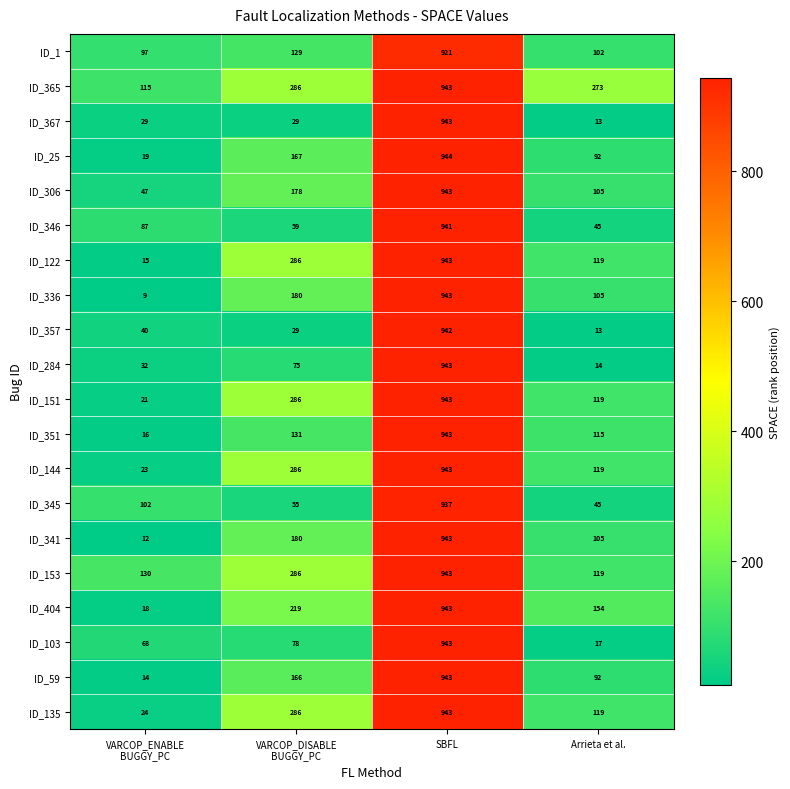

Which series has the largest range (max minus min)?

ID_336